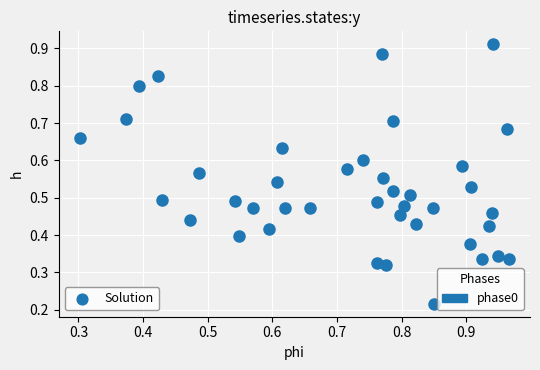

How many points are shown in the scatter plot?

40